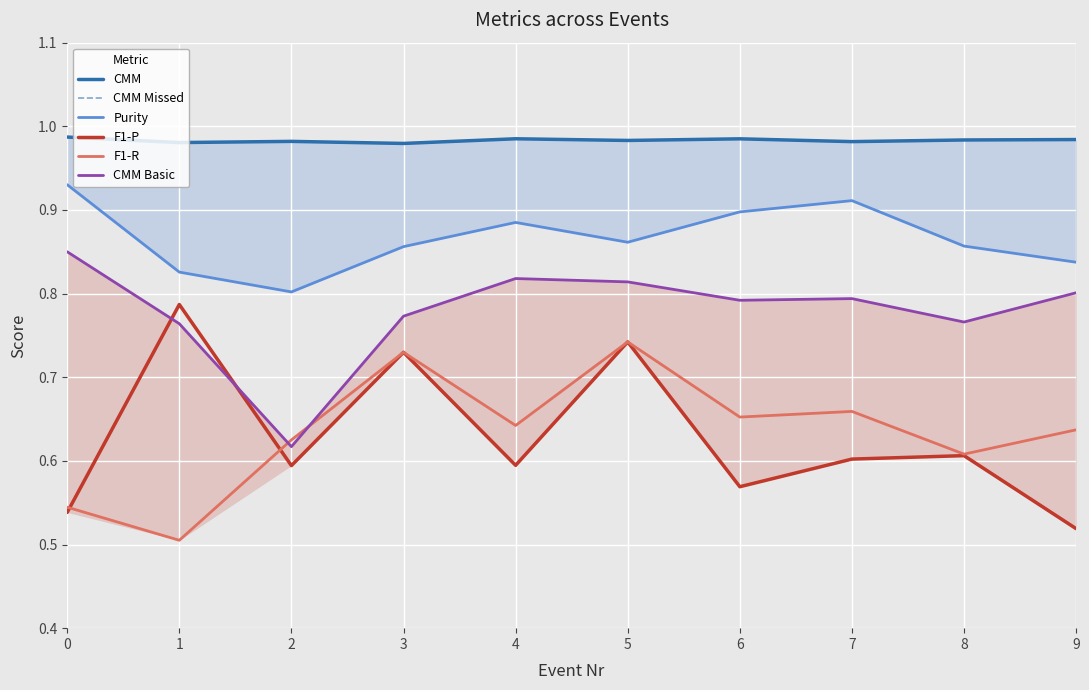

True or false: CMM Missed and F1-P cross at least once.

False